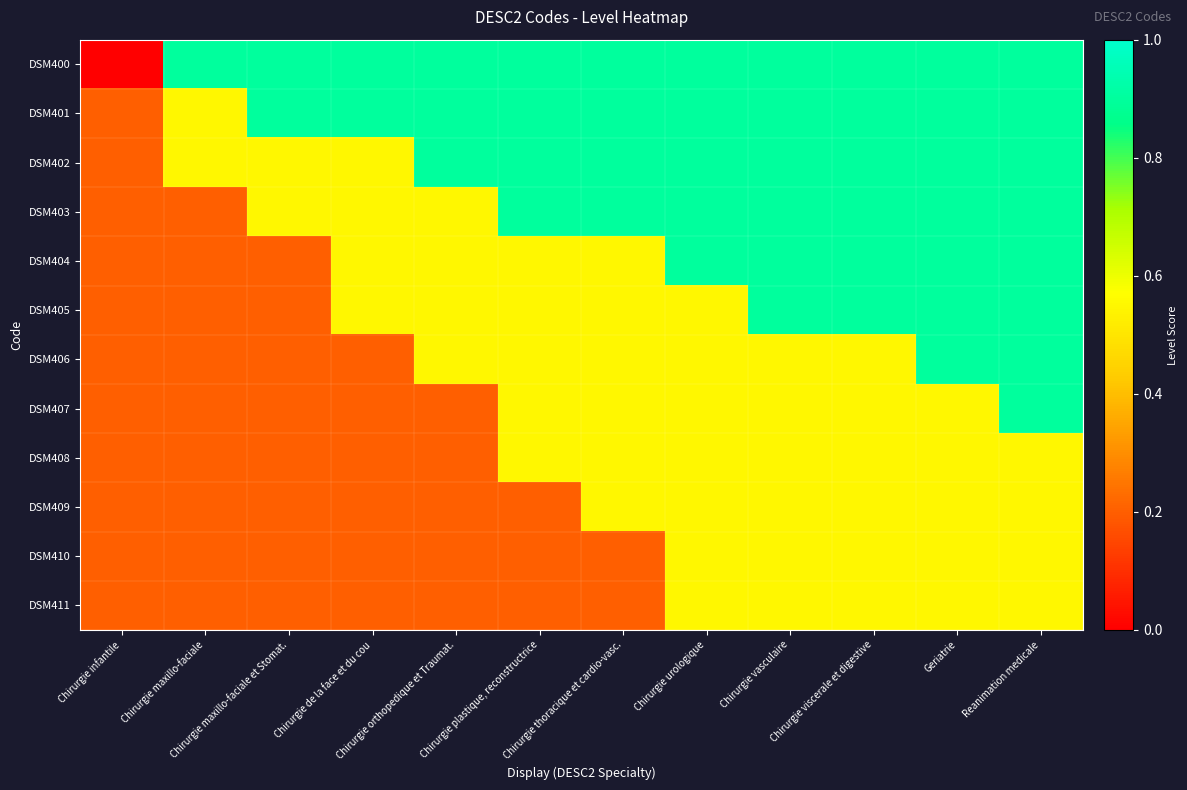

What is the spread (max minus min) of values at Chirurgie de la face et du cou?

0.7